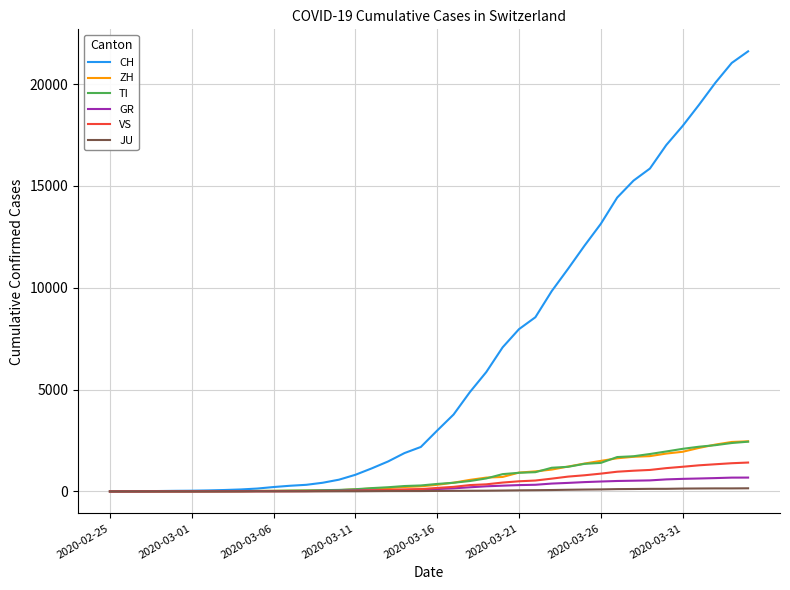

Which series has the largest total across all categories?

CH